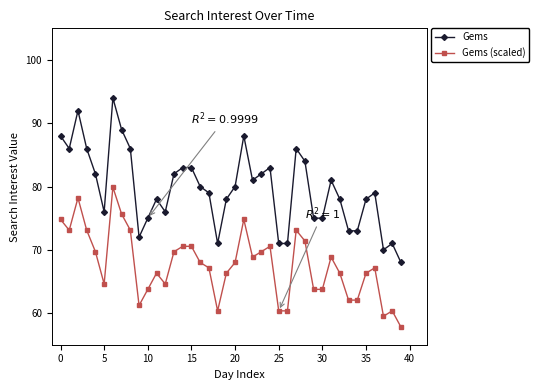

What is the lowest value of the Gems (scaled) series?

57.8